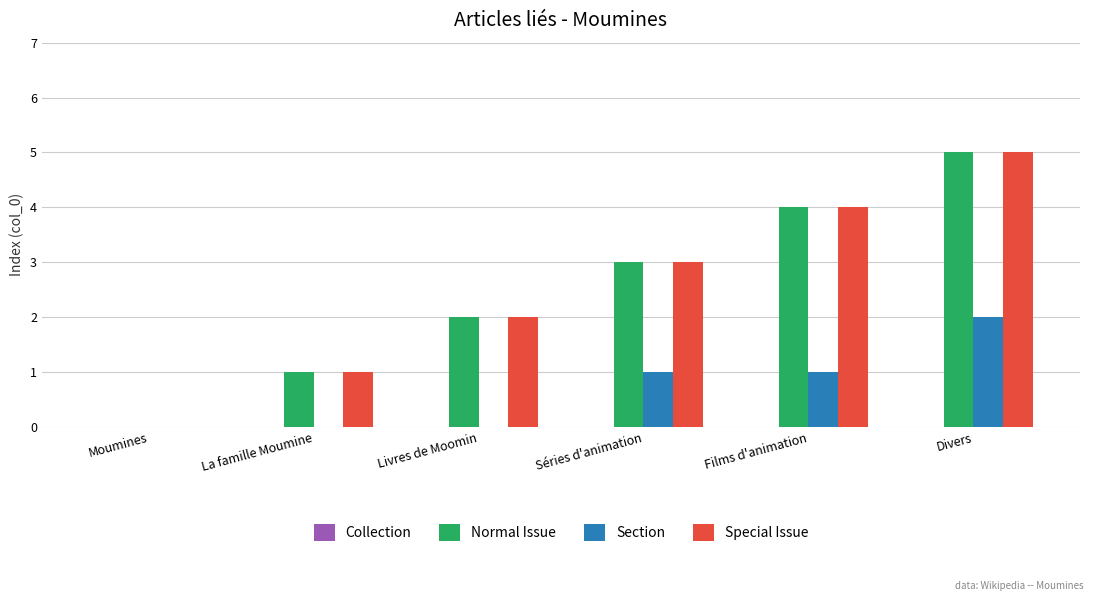

What is the average value of the Section series?

1